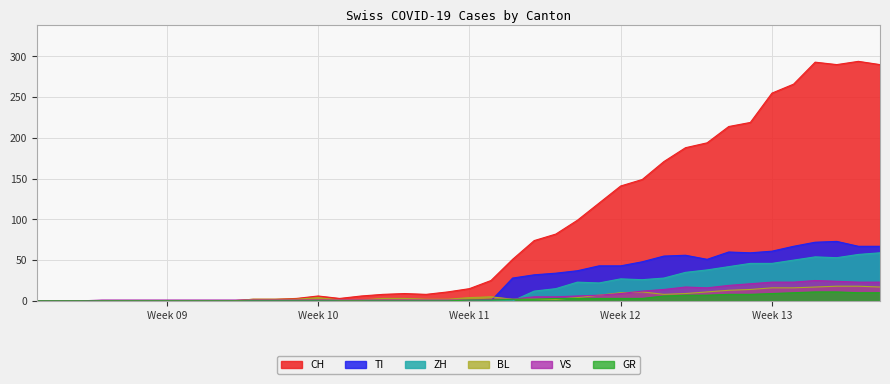

In BL, how many points are higher than both neighbors (excluding endpoints)?

3